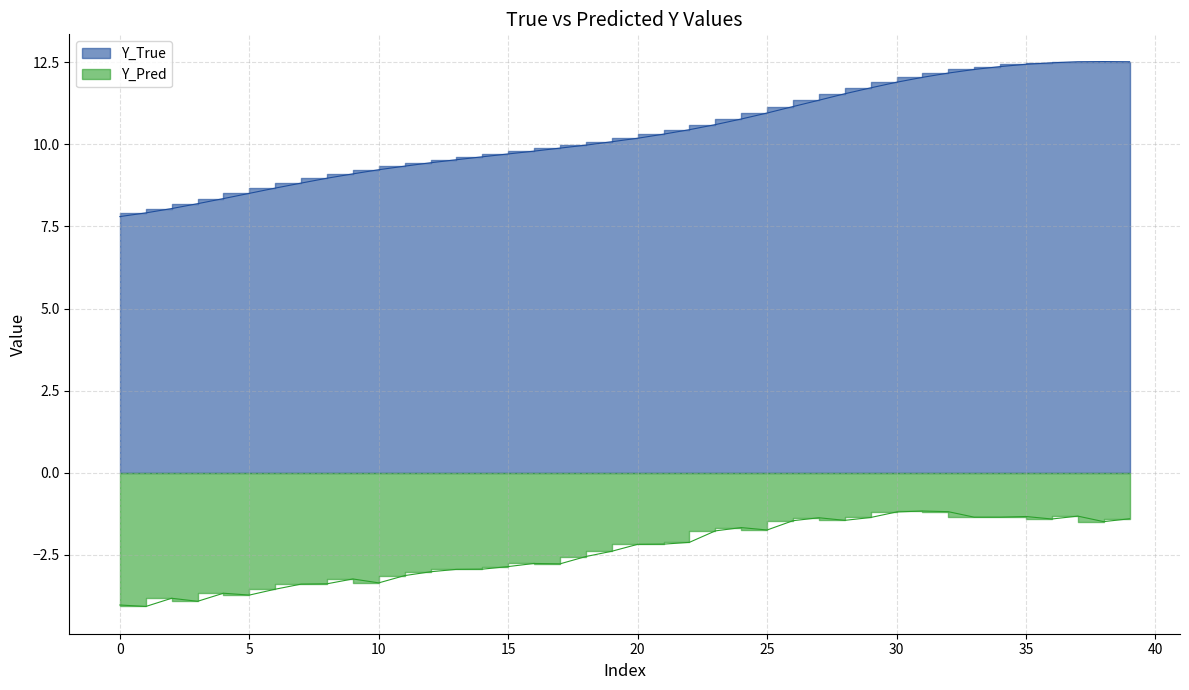

Which series has the largest range (max minus min)?

Y_True